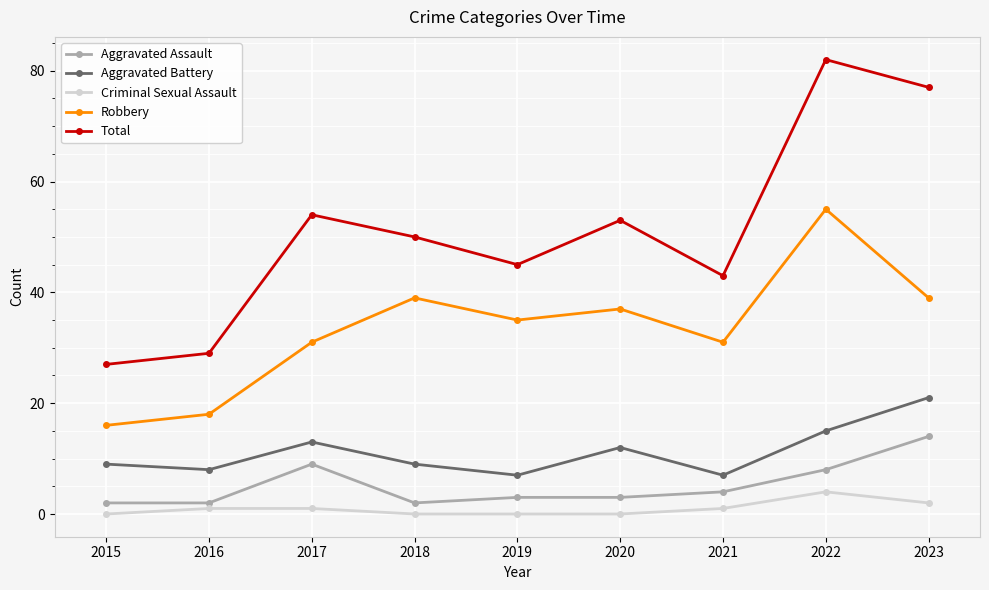

What is the difference between the Robbery values at 2020 and 2021?

6